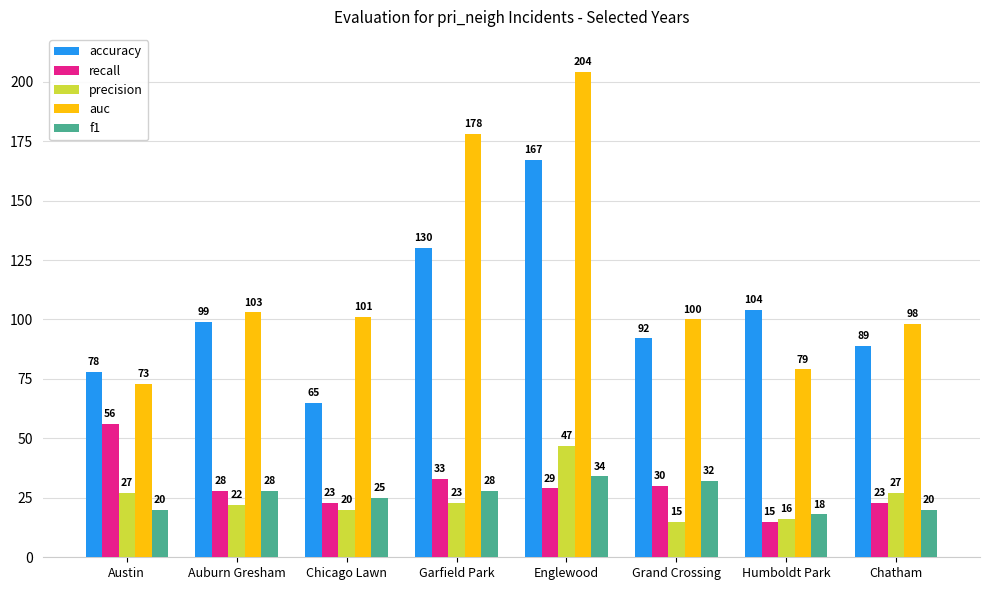

What is the difference between the highest and lowest values at Humboldt Park?

89